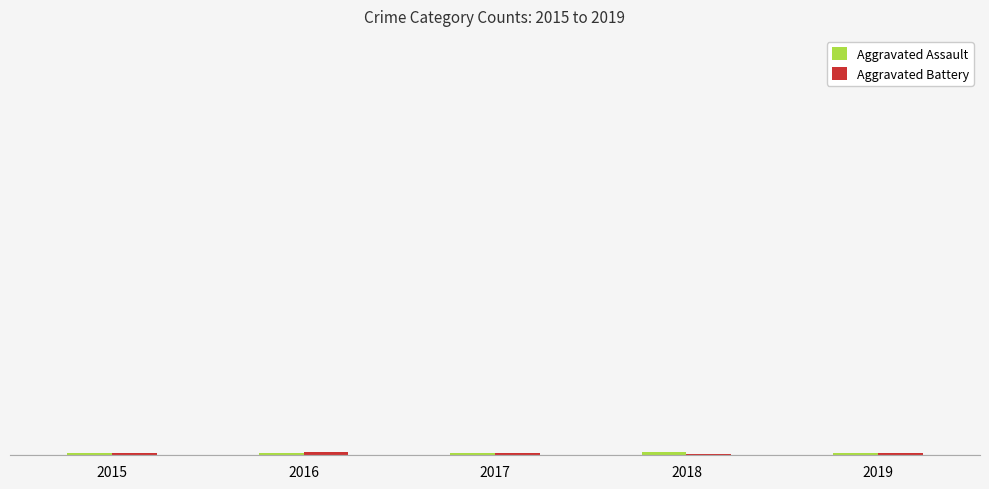

Which has a higher value, 2016 or 2017?

2016